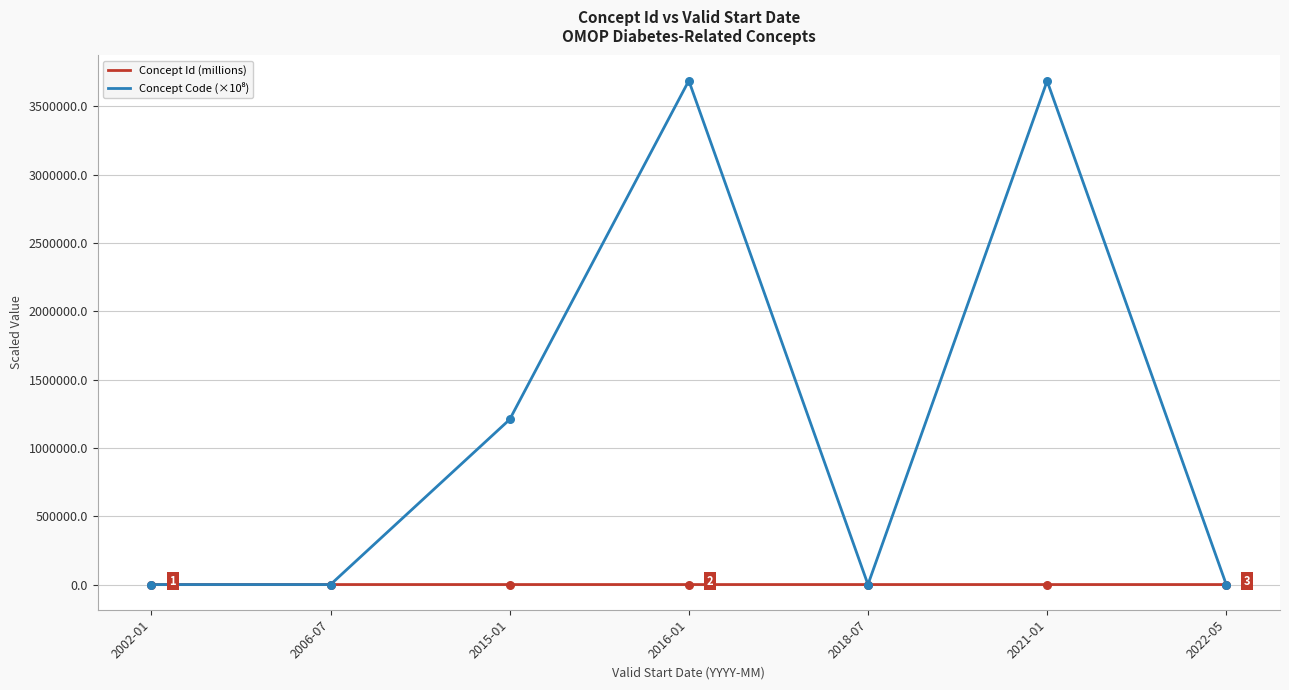

What is the maximum value shown in the chart?

3687110.0